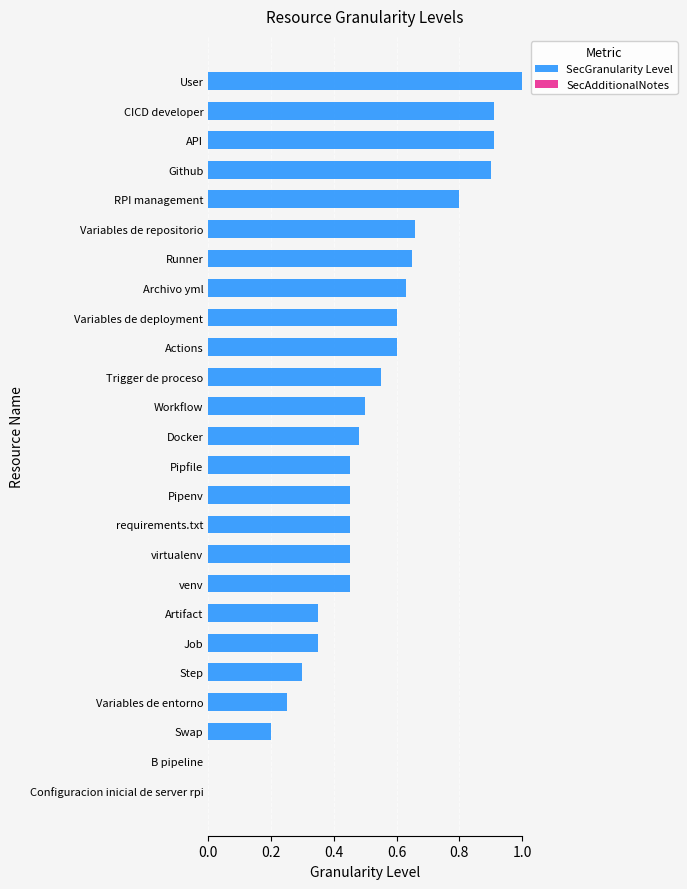

Which has a higher value, requirements.txt or Github?

Github